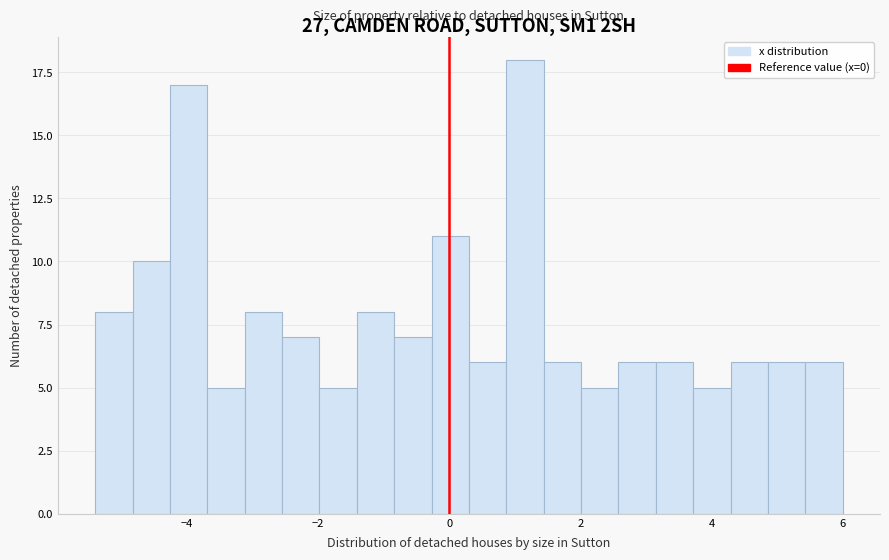

Read against the x-axis, roughly where is the centre of the tallest bar?

1.2